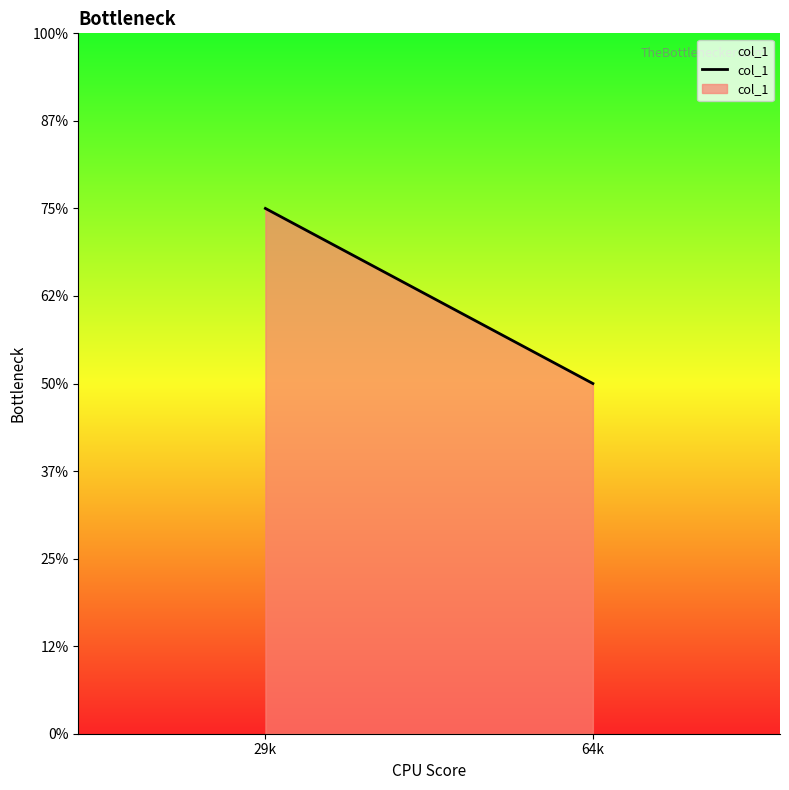

List the labels in order of value, smallest first.

64k, 29k